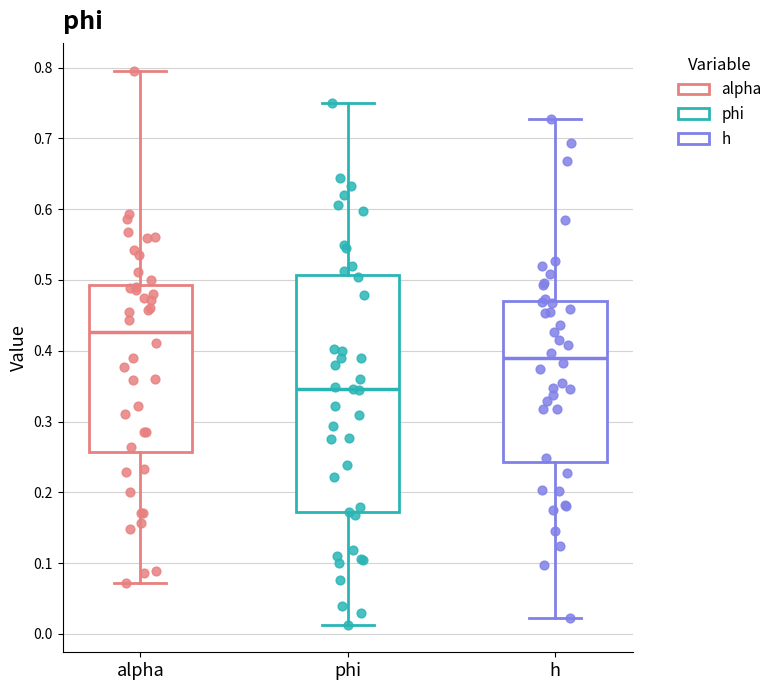

Where is the lower edge of the box for phi on the y-axis? The values are not printed on the chart, so give them approximately, as read against the axis.

0.17